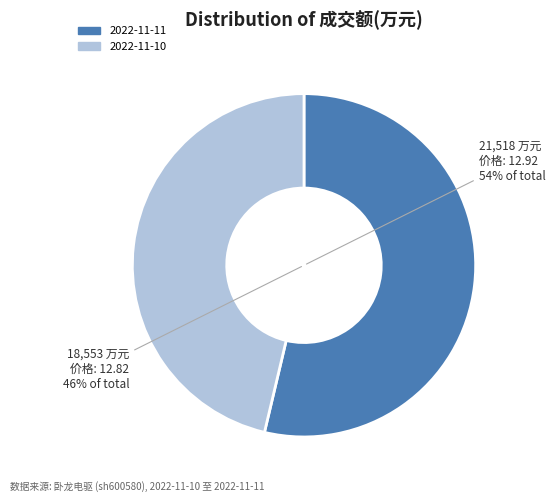

Combined, what portion of the pie is 2022-11-10 and 2022-11-11?

100.0%